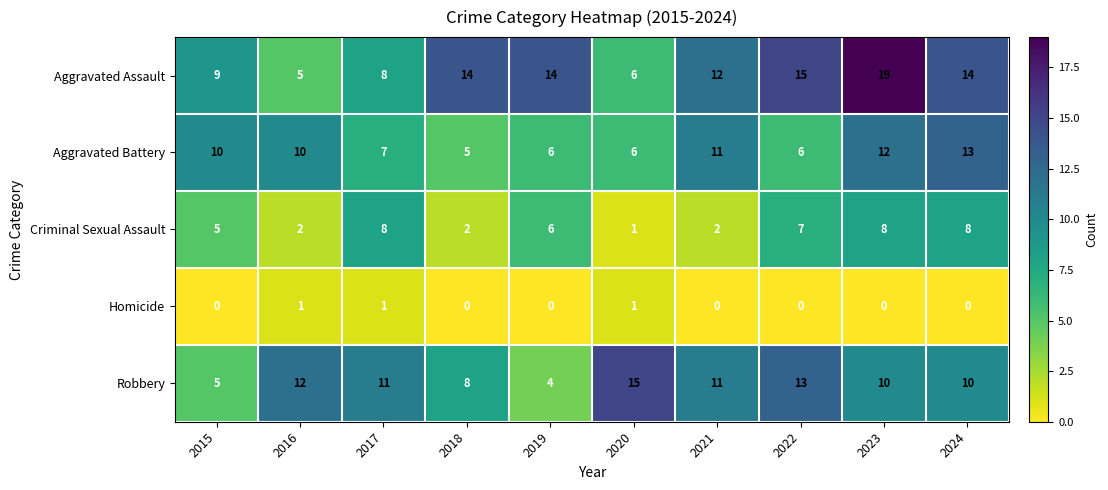

Which series changed the most between 2016 and 2022?

Aggravated Assault